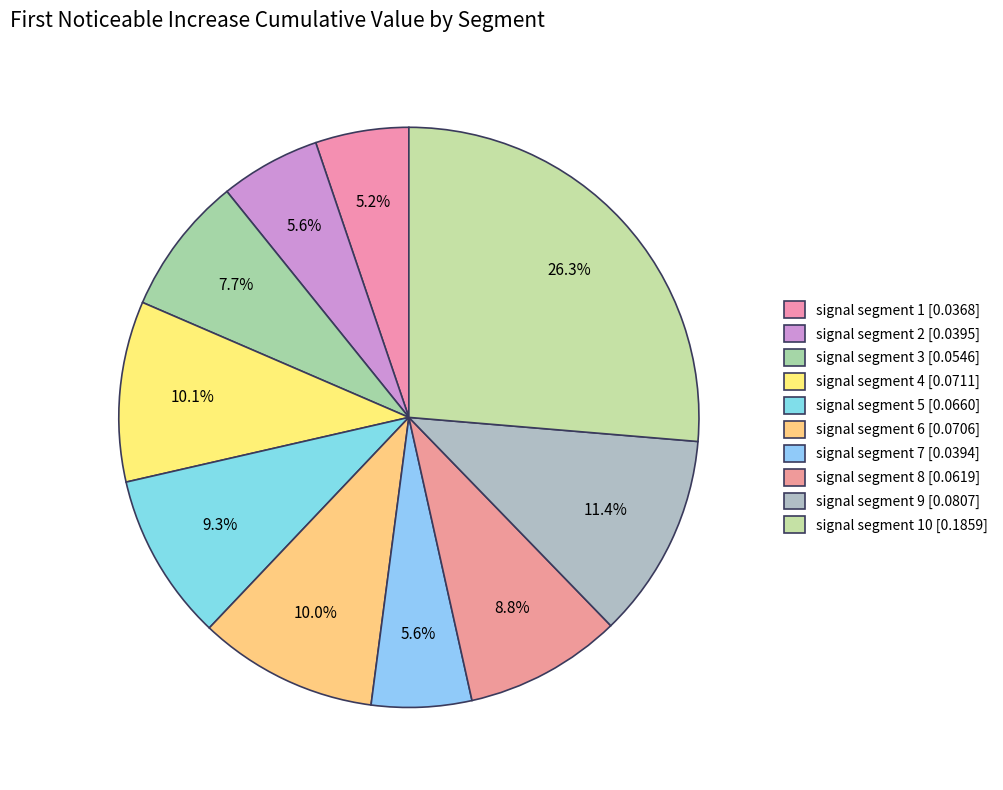

Is there a majority slice in this chart?

No